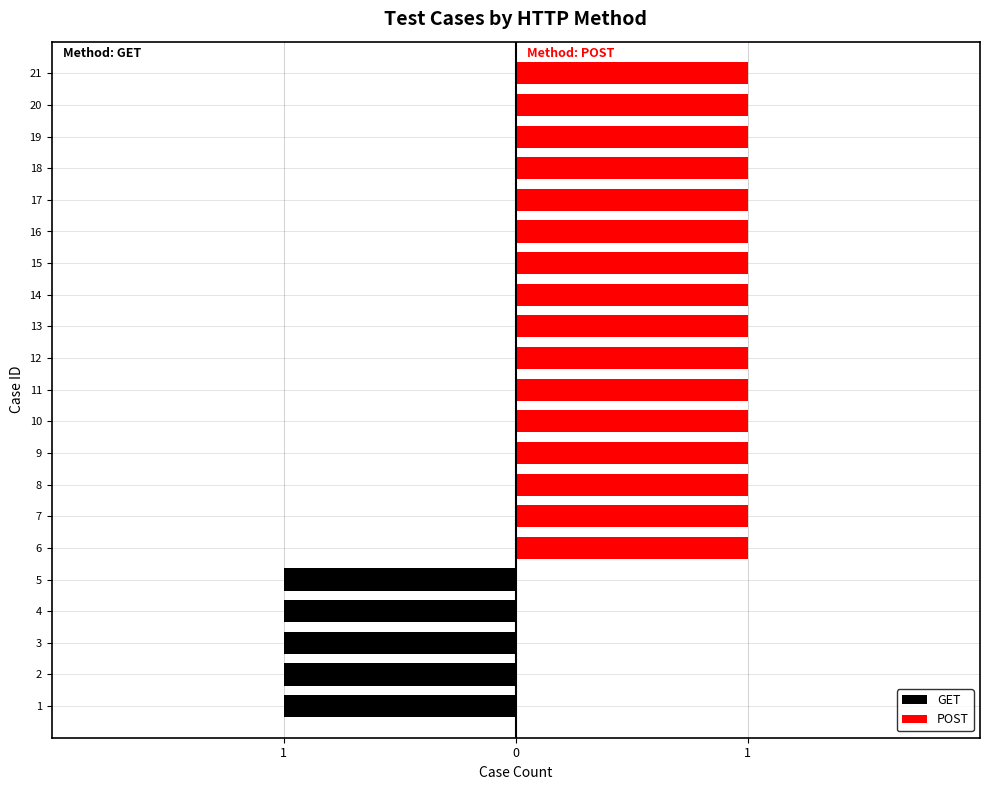

Reading left to right, transcribe all the data shown in this chart.

GET: -1	-1	-1	-1	-1	0	0	0	0	0	0	0	0	0	0	0	0	0	0	0	0
POST: 0	0	0	0	0	1	1	1	1	1	1	1	1	1	1	1	1	1	1	1	1